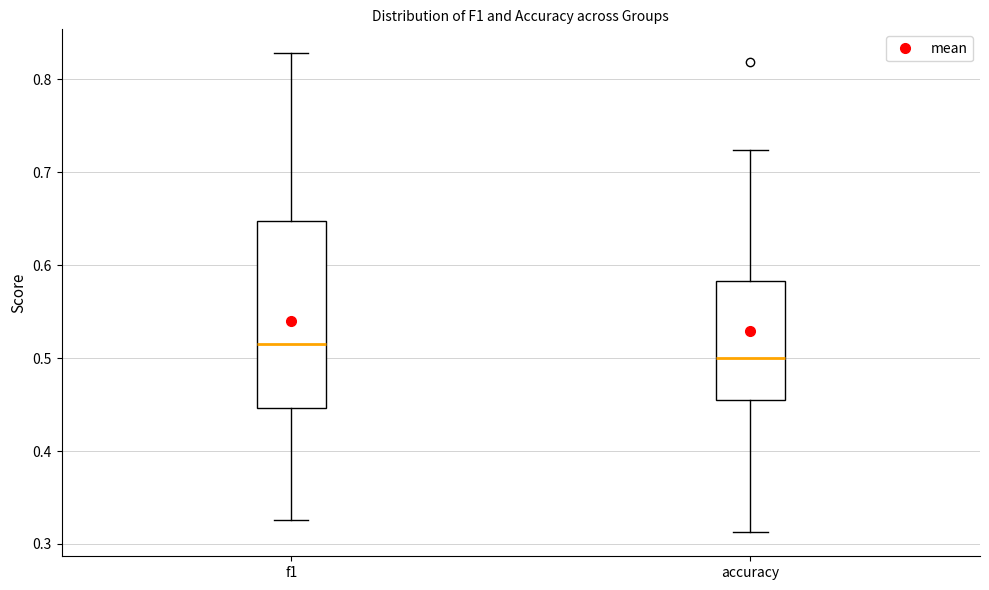

Reading left to right, read every box against the y-axis: the position of its median line, the range the box covers, and the ends of its whiskers. The values are not printed on the chart, so give them approximately, as read against the axis.

f1: median 0.51, box 0.45 to 0.65, whiskers 0.33 to 0.83
accuracy: median 0.50, box 0.45 to 0.58, whiskers 0.31 to 0.72